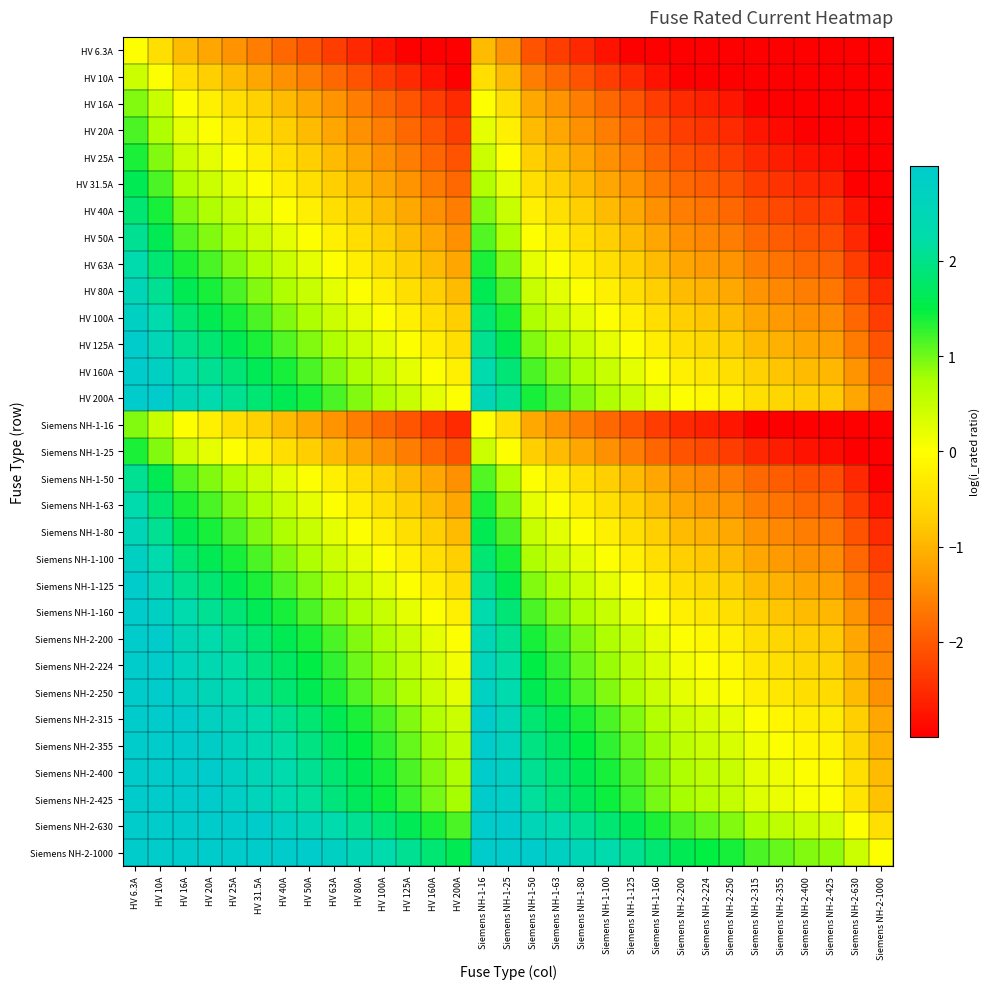

Reading right to left, what are all the values shown in this chart?

HV 6.3A: Siemens NH-2-1000=-3.0	Siemens NH-2-630=-3.0	Siemens NH-2-425=-3.0	Siemens NH-2-400=-3.0	Siemens NH-2-355=-3.0	Siemens NH-2-315=-3.0	Siemens NH-2-250=-3.0	Siemens NH-2-224=-3.0	Siemens NH-2-200=-3.0	Siemens NH-1-160=-3.0	Siemens NH-1-125=-3.0	Siemens NH-1-100=-2.8	Siemens NH-1-80=-2.5	Siemens NH-1-63=-2.3	Siemens NH-1-50=-2.1	Siemens NH-1-25=-1.4	Siemens NH-1-16=-0.9	HV 200A=-3.0	HV 160A=-3.0	HV 125A=-3.0	HV 100A=-2.8	HV 80A=-2.5	HV 63A=-2.3	HV 50A=-2.1	HV 40A=-1.8	HV 31.5A=-1.6	HV 25A=-1.4	HV 20A=-1.2	HV 16A=-0.9	HV 10A=-0.5	HV 6.3A=0.0
HV 10A: Siemens NH-2-1000=-3.0	Siemens NH-2-630=-3.0	Siemens NH-2-425=-3.0	Siemens NH-2-400=-3.0	Siemens NH-2-355=-3.0	Siemens NH-2-315=-3.0	Siemens NH-2-250=-3.0	Siemens NH-2-224=-3.0	Siemens NH-2-200=-3.0	Siemens NH-1-160=-2.8	Siemens NH-1-125=-2.5	Siemens NH-1-100=-2.3	Siemens NH-1-80=-2.1	Siemens NH-1-63=-1.8	Siemens NH-1-50=-1.6	Siemens NH-1-25=-0.9	Siemens NH-1-16=-0.5	HV 200A=-3.0	HV 160A=-2.8	HV 125A=-2.5	HV 100A=-2.3	HV 80A=-2.1	HV 63A=-1.8	HV 50A=-1.6	HV 40A=-1.4	HV 31.5A=-1.1	HV 25A=-0.9	HV 20A=-0.7	HV 16A=-0.5	HV 10A=0.0	HV 6.3A=0.5
HV 16A: Siemens NH-2-1000=-3.0	Siemens NH-2-630=-3.0	Siemens NH-2-425=-3.0	Siemens NH-2-400=-3.0	Siemens NH-2-355=-3.0	Siemens NH-2-315=-3.0	Siemens NH-2-250=-2.7	Siemens NH-2-224=-2.6	Siemens NH-2-200=-2.5	Siemens NH-1-160=-2.3	Siemens NH-1-125=-2.1	Siemens NH-1-100=-1.8	Siemens NH-1-80=-1.6	Siemens NH-1-63=-1.4	Siemens NH-1-50=-1.1	Siemens NH-1-25=-0.4	Siemens NH-1-16=0.0	HV 200A=-2.5	HV 160A=-2.3	HV 125A=-2.1	HV 100A=-1.8	HV 80A=-1.6	HV 63A=-1.4	HV 50A=-1.1	HV 40A=-0.9	HV 31.5A=-0.7	HV 25A=-0.4	HV 20A=-0.2	HV 16A=0.0	HV 10A=0.5	HV 6.3A=0.9
HV 20A: Siemens NH-2-1000=-3.0	Siemens NH-2-630=-3.0	Siemens NH-2-425=-3.0	Siemens NH-2-400=-3.0	Siemens NH-2-355=-2.9	Siemens NH-2-315=-2.8	Siemens NH-2-250=-2.5	Siemens NH-2-224=-2.4	Siemens NH-2-200=-2.3	Siemens NH-1-160=-2.1	Siemens NH-1-125=-1.8	Siemens NH-1-100=-1.6	Siemens NH-1-80=-1.4	Siemens NH-1-63=-1.1	Siemens NH-1-50=-0.9	Siemens NH-1-25=-0.2	Siemens NH-1-16=0.2	HV 200A=-2.3	HV 160A=-2.1	HV 125A=-1.8	HV 100A=-1.6	HV 80A=-1.4	HV 63A=-1.1	HV 50A=-0.9	HV 40A=-0.7	HV 31.5A=-0.5	HV 25A=-0.2	HV 20A=0.0	HV 16A=0.2	HV 10A=0.7	HV 6.3A=1.2
HV 25A: Siemens NH-2-1000=-3.0	Siemens NH-2-630=-3.0	Siemens NH-2-425=-2.8	Siemens NH-2-400=-2.8	Siemens NH-2-355=-2.7	Siemens NH-2-315=-2.5	Siemens NH-2-250=-2.3	Siemens NH-2-224=-2.2	Siemens NH-2-200=-2.1	Siemens NH-1-160=-1.9	Siemens NH-1-125=-1.6	Siemens NH-1-100=-1.4	Siemens NH-1-80=-1.2	Siemens NH-1-63=-0.9	Siemens NH-1-50=-0.7	Siemens NH-1-25=0.0	Siemens NH-1-16=0.4	HV 200A=-2.1	HV 160A=-1.9	HV 125A=-1.6	HV 100A=-1.4	HV 80A=-1.2	HV 63A=-0.9	HV 50A=-0.7	HV 40A=-0.5	HV 31.5A=-0.2	HV 25A=0.0	HV 20A=0.2	HV 16A=0.4	HV 10A=0.9	HV 6.3A=1.4
HV 31.5A: Siemens NH-2-1000=-3.0	Siemens NH-2-630=-3.0	Siemens NH-2-425=-2.6	Siemens NH-2-400=-2.5	Siemens NH-2-355=-2.4	Siemens NH-2-315=-2.3	Siemens NH-2-250=-2.1	Siemens NH-2-224=-2.0	Siemens NH-2-200=-1.8	Siemens NH-1-160=-1.6	Siemens NH-1-125=-1.4	Siemens NH-1-100=-1.2	Siemens NH-1-80=-0.9	Siemens NH-1-63=-0.7	Siemens NH-1-50=-0.5	Siemens NH-1-25=0.2	Siemens NH-1-16=0.7	HV 200A=-1.8	HV 160A=-1.6	HV 125A=-1.4	HV 100A=-1.2	HV 80A=-0.9	HV 63A=-0.7	HV 50A=-0.5	HV 40A=-0.2	HV 31.5A=0.0	HV 25A=0.2	HV 20A=0.5	HV 16A=0.7	HV 10A=1.1	HV 6.3A=1.6
HV 40A: Siemens NH-2-1000=-3.0	Siemens NH-2-630=-2.8	Siemens NH-2-425=-2.4	Siemens NH-2-400=-2.3	Siemens NH-2-355=-2.2	Siemens NH-2-315=-2.1	Siemens NH-2-250=-1.8	Siemens NH-2-224=-1.7	Siemens NH-2-200=-1.6	Siemens NH-1-160=-1.4	Siemens NH-1-125=-1.1	Siemens NH-1-100=-0.9	Siemens NH-1-80=-0.7	Siemens NH-1-63=-0.5	Siemens NH-1-50=-0.2	Siemens NH-1-25=0.5	Siemens NH-1-16=0.9	HV 200A=-1.6	HV 160A=-1.4	HV 125A=-1.1	HV 100A=-0.9	HV 80A=-0.7	HV 63A=-0.5	HV 50A=-0.2	HV 40A=0.0	HV 31.5A=0.2	HV 25A=0.5	HV 20A=0.7	HV 16A=0.9	HV 10A=1.4	HV 6.3A=1.8
HV 50A: Siemens NH-2-1000=-3.0	Siemens NH-2-630=-2.5	Siemens NH-2-425=-2.1	Siemens NH-2-400=-2.1	Siemens NH-2-355=-2.0	Siemens NH-2-315=-1.8	Siemens NH-2-250=-1.6	Siemens NH-2-224=-1.5	Siemens NH-2-200=-1.4	Siemens NH-1-160=-1.2	Siemens NH-1-125=-0.9	Siemens NH-1-100=-0.7	Siemens NH-1-80=-0.5	Siemens NH-1-63=-0.2	Siemens NH-1-50=0.0	Siemens NH-1-25=0.7	Siemens NH-1-16=1.1	HV 200A=-1.4	HV 160A=-1.2	HV 125A=-0.9	HV 100A=-0.7	HV 80A=-0.5	HV 63A=-0.2	HV 50A=0.0	HV 40A=0.2	HV 31.5A=0.5	HV 25A=0.7	HV 20A=0.9	HV 16A=1.1	HV 10A=1.6	HV 6.3A=2.1
HV 63A: Siemens NH-2-1000=-2.8	Siemens NH-2-630=-2.3	Siemens NH-2-425=-1.9	Siemens NH-2-400=-1.8	Siemens NH-2-355=-1.7	Siemens NH-2-315=-1.6	Siemens NH-2-250=-1.4	Siemens NH-2-224=-1.3	Siemens NH-2-200=-1.2	Siemens NH-1-160=-0.9	Siemens NH-1-125=-0.7	Siemens NH-1-100=-0.5	Siemens NH-1-80=-0.2	Siemens NH-1-63=0.0	Siemens NH-1-50=0.2	Siemens NH-1-25=0.9	Siemens NH-1-16=1.4	HV 200A=-1.2	HV 160A=-0.9	HV 125A=-0.7	HV 100A=-0.5	HV 80A=-0.2	HV 63A=0.0	HV 50A=0.2	HV 40A=0.5	HV 31.5A=0.7	HV 25A=0.9	HV 20A=1.1	HV 16A=1.4	HV 10A=1.8	HV 6.3A=2.3
HV 80A: Siemens NH-2-1000=-2.5	Siemens NH-2-630=-2.1	Siemens NH-2-425=-1.7	Siemens NH-2-400=-1.6	Siemens NH-2-355=-1.5	Siemens NH-2-315=-1.4	Siemens NH-2-250=-1.1	Siemens NH-2-224=-1.0	Siemens NH-2-200=-0.9	Siemens NH-1-160=-0.7	Siemens NH-1-125=-0.4	Siemens NH-1-100=-0.2	Siemens NH-1-80=0.0	Siemens NH-1-63=0.2	Siemens NH-1-50=0.5	Siemens NH-1-25=1.2	Siemens NH-1-16=1.6	HV 200A=-0.9	HV 160A=-0.7	HV 125A=-0.4	HV 100A=-0.2	HV 80A=0.0	HV 63A=0.2	HV 50A=0.5	HV 40A=0.7	HV 31.5A=0.9	HV 25A=1.2	HV 20A=1.4	HV 16A=1.6	HV 10A=2.1	HV 6.3A=2.5
HV 100A: Siemens NH-2-1000=-2.3	Siemens NH-2-630=-1.8	Siemens NH-2-425=-1.4	Siemens NH-2-400=-1.4	Siemens NH-2-355=-1.3	Siemens NH-2-315=-1.1	Siemens NH-2-250=-0.9	Siemens NH-2-224=-0.8	Siemens NH-2-200=-0.7	Siemens NH-1-160=-0.5	Siemens NH-1-125=-0.2	Siemens NH-1-100=0.0	Siemens NH-1-80=0.2	Siemens NH-1-63=0.5	Siemens NH-1-50=0.7	Siemens NH-1-25=1.4	Siemens NH-1-16=1.8	HV 200A=-0.7	HV 160A=-0.5	HV 125A=-0.2	HV 100A=0.0	HV 80A=0.2	HV 63A=0.5	HV 50A=0.7	HV 40A=0.9	HV 31.5A=1.2	HV 25A=1.4	HV 20A=1.6	HV 16A=1.8	HV 10A=2.3	HV 6.3A=2.8
HV 125A: Siemens NH-2-1000=-2.1	Siemens NH-2-630=-1.6	Siemens NH-2-425=-1.2	Siemens NH-2-400=-1.2	Siemens NH-2-355=-1.0	Siemens NH-2-315=-0.9	Siemens NH-2-250=-0.7	Siemens NH-2-224=-0.6	Siemens NH-2-200=-0.5	Siemens NH-1-160=-0.2	Siemens NH-1-125=0.0	Siemens NH-1-100=0.2	Siemens NH-1-80=0.4	Siemens NH-1-63=0.7	Siemens NH-1-50=0.9	Siemens NH-1-25=1.6	Siemens NH-1-16=2.1	HV 200A=-0.5	HV 160A=-0.2	HV 125A=0.0	HV 100A=0.2	HV 80A=0.4	HV 63A=0.7	HV 50A=0.9	HV 40A=1.1	HV 31.5A=1.4	HV 25A=1.6	HV 20A=1.8	HV 16A=2.1	HV 10A=2.5	HV 6.3A=3.0
HV 160A: Siemens NH-2-1000=-1.8	Siemens NH-2-630=-1.4	Siemens NH-2-425=-1.0	Siemens NH-2-400=-0.9	Siemens NH-2-355=-0.8	Siemens NH-2-315=-0.7	Siemens NH-2-250=-0.4	Siemens NH-2-224=-0.3	Siemens NH-2-200=-0.2	Siemens NH-1-160=0.0	Siemens NH-1-125=0.2	Siemens NH-1-100=0.5	Siemens NH-1-80=0.7	Siemens NH-1-63=0.9	Siemens NH-1-50=1.2	Siemens NH-1-25=1.9	Siemens NH-1-16=2.3	HV 200A=-0.2	HV 160A=0.0	HV 125A=0.2	HV 100A=0.5	HV 80A=0.7	HV 63A=0.9	HV 50A=1.2	HV 40A=1.4	HV 31.5A=1.6	HV 25A=1.9	HV 20A=2.1	HV 16A=2.3	HV 10A=2.8	HV 6.3A=3.0
HV 200A: Siemens NH-2-1000=-1.6	Siemens NH-2-630=-1.1	Siemens NH-2-425=-0.8	Siemens NH-2-400=-0.7	Siemens NH-2-355=-0.6	Siemens NH-2-315=-0.5	Siemens NH-2-250=-0.2	Siemens NH-2-224=-0.1	Siemens NH-2-200=0.0	Siemens NH-1-160=0.2	Siemens NH-1-125=0.5	Siemens NH-1-100=0.7	Siemens NH-1-80=0.9	Siemens NH-1-63=1.2	Siemens NH-1-50=1.4	Siemens NH-1-25=2.1	Siemens NH-1-16=2.5	HV 200A=0.0	HV 160A=0.2	HV 125A=0.5	HV 100A=0.7	HV 80A=0.9	HV 63A=1.2	HV 50A=1.4	HV 40A=1.6	HV 31.5A=1.8	HV 25A=2.1	HV 20A=2.3	HV 16A=2.5	HV 10A=3.0	HV 6.3A=3.0
Siemens NH-1-16: Siemens NH-2-1000=-3.0	Siemens NH-2-630=-3.0	Siemens NH-2-425=-3.0	Siemens NH-2-400=-3.0	Siemens NH-2-355=-3.0	Siemens NH-2-315=-3.0	Siemens NH-2-250=-2.7	Siemens NH-2-224=-2.6	Siemens NH-2-200=-2.5	Siemens NH-1-160=-2.3	Siemens NH-1-125=-2.1	Siemens NH-1-100=-1.8	Siemens NH-1-80=-1.6	Siemens NH-1-63=-1.4	Siemens NH-1-50=-1.1	Siemens NH-1-25=-0.4	Siemens NH-1-16=0.0	HV 200A=-2.5	HV 160A=-2.3	HV 125A=-2.1	HV 100A=-1.8	HV 80A=-1.6	HV 63A=-1.4	HV 50A=-1.1	HV 40A=-0.9	HV 31.5A=-0.7	HV 25A=-0.4	HV 20A=-0.2	HV 16A=0.0	HV 10A=0.5	HV 6.3A=0.9
Siemens NH-1-25: Siemens NH-2-1000=-3.0	Siemens NH-2-630=-3.0	Siemens NH-2-425=-2.8	Siemens NH-2-400=-2.8	Siemens NH-2-355=-2.7	Siemens NH-2-315=-2.5	Siemens NH-2-250=-2.3	Siemens NH-2-224=-2.2	Siemens NH-2-200=-2.1	Siemens NH-1-160=-1.9	Siemens NH-1-125=-1.6	Siemens NH-1-100=-1.4	Siemens NH-1-80=-1.2	Siemens NH-1-63=-0.9	Siemens NH-1-50=-0.7	Siemens NH-1-25=0.0	Siemens NH-1-16=0.4	HV 200A=-2.1	HV 160A=-1.9	HV 125A=-1.6	HV 100A=-1.4	HV 80A=-1.2	HV 63A=-0.9	HV 50A=-0.7	HV 40A=-0.5	HV 31.5A=-0.2	HV 25A=0.0	HV 20A=0.2	HV 16A=0.4	HV 10A=0.9	HV 6.3A=1.4
Siemens NH-1-50: Siemens NH-2-1000=-3.0	Siemens NH-2-630=-2.5	Siemens NH-2-425=-2.1	Siemens NH-2-400=-2.1	Siemens NH-2-355=-2.0	Siemens NH-2-315=-1.8	Siemens NH-2-250=-1.6	Siemens NH-2-224=-1.5	Siemens NH-2-200=-1.4	Siemens NH-1-160=-1.2	Siemens NH-1-125=-0.9	Siemens NH-1-100=-0.7	Siemens NH-1-80=-0.5	Siemens NH-1-63=-0.2	Siemens NH-1-50=0.0	Siemens NH-1-25=0.7	Siemens NH-1-16=1.1	HV 200A=-1.4	HV 160A=-1.2	HV 125A=-0.9	HV 100A=-0.7	HV 80A=-0.5	HV 63A=-0.2	HV 50A=0.0	HV 40A=0.2	HV 31.5A=0.5	HV 25A=0.7	HV 20A=0.9	HV 16A=1.1	HV 10A=1.6	HV 6.3A=2.1
Siemens NH-1-63: Siemens NH-2-1000=-2.8	Siemens NH-2-630=-2.3	Siemens NH-2-425=-1.9	Siemens NH-2-400=-1.8	Siemens NH-2-355=-1.7	Siemens NH-2-315=-1.6	Siemens NH-2-250=-1.4	Siemens NH-2-224=-1.3	Siemens NH-2-200=-1.2	Siemens NH-1-160=-0.9	Siemens NH-1-125=-0.7	Siemens NH-1-100=-0.5	Siemens NH-1-80=-0.2	Siemens NH-1-63=0.0	Siemens NH-1-50=0.2	Siemens NH-1-25=0.9	Siemens NH-1-16=1.4	HV 200A=-1.2	HV 160A=-0.9	HV 125A=-0.7	HV 100A=-0.5	HV 80A=-0.2	HV 63A=0.0	HV 50A=0.2	HV 40A=0.5	HV 31.5A=0.7	HV 25A=0.9	HV 20A=1.1	HV 16A=1.4	HV 10A=1.8	HV 6.3A=2.3
Siemens NH-1-80: Siemens NH-2-1000=-2.5	Siemens NH-2-630=-2.1	Siemens NH-2-425=-1.7	Siemens NH-2-400=-1.6	Siemens NH-2-355=-1.5	Siemens NH-2-315=-1.4	Siemens NH-2-250=-1.1	Siemens NH-2-224=-1.0	Siemens NH-2-200=-0.9	Siemens NH-1-160=-0.7	Siemens NH-1-125=-0.4	Siemens NH-1-100=-0.2	Siemens NH-1-80=0.0	Siemens NH-1-63=0.2	Siemens NH-1-50=0.5	Siemens NH-1-25=1.2	Siemens NH-1-16=1.6	HV 200A=-0.9	HV 160A=-0.7	HV 125A=-0.4	HV 100A=-0.2	HV 80A=0.0	HV 63A=0.2	HV 50A=0.5	HV 40A=0.7	HV 31.5A=0.9	HV 25A=1.2	HV 20A=1.4	HV 16A=1.6	HV 10A=2.1	HV 6.3A=2.5
Siemens NH-1-100: Siemens NH-2-1000=-2.3	Siemens NH-2-630=-1.8	Siemens NH-2-425=-1.4	Siemens NH-2-400=-1.4	Siemens NH-2-355=-1.3	Siemens NH-2-315=-1.1	Siemens NH-2-250=-0.9	Siemens NH-2-224=-0.8	Siemens NH-2-200=-0.7	Siemens NH-1-160=-0.5	Siemens NH-1-125=-0.2	Siemens NH-1-100=0.0	Siemens NH-1-80=0.2	Siemens NH-1-63=0.5	Siemens NH-1-50=0.7	Siemens NH-1-25=1.4	Siemens NH-1-16=1.8	HV 200A=-0.7	HV 160A=-0.5	HV 125A=-0.2	HV 100A=0.0	HV 80A=0.2	HV 63A=0.5	HV 50A=0.7	HV 40A=0.9	HV 31.5A=1.2	HV 25A=1.4	HV 20A=1.6	HV 16A=1.8	HV 10A=2.3	HV 6.3A=2.8
Siemens NH-1-125: Siemens NH-2-1000=-2.1	Siemens NH-2-630=-1.6	Siemens NH-2-425=-1.2	Siemens NH-2-400=-1.2	Siemens NH-2-355=-1.0	Siemens NH-2-315=-0.9	Siemens NH-2-250=-0.7	Siemens NH-2-224=-0.6	Siemens NH-2-200=-0.5	Siemens NH-1-160=-0.2	Siemens NH-1-125=0.0	Siemens NH-1-100=0.2	Siemens NH-1-80=0.4	Siemens NH-1-63=0.7	Siemens NH-1-50=0.9	Siemens NH-1-25=1.6	Siemens NH-1-16=2.1	HV 200A=-0.5	HV 160A=-0.2	HV 125A=0.0	HV 100A=0.2	HV 80A=0.4	HV 63A=0.7	HV 50A=0.9	HV 40A=1.1	HV 31.5A=1.4	HV 25A=1.6	HV 20A=1.8	HV 16A=2.1	HV 10A=2.5	HV 6.3A=3.0
Siemens NH-1-160: Siemens NH-2-1000=-1.8	Siemens NH-2-630=-1.4	Siemens NH-2-425=-1.0	Siemens NH-2-400=-0.9	Siemens NH-2-355=-0.8	Siemens NH-2-315=-0.7	Siemens NH-2-250=-0.4	Siemens NH-2-224=-0.3	Siemens NH-2-200=-0.2	Siemens NH-1-160=0.0	Siemens NH-1-125=0.2	Siemens NH-1-100=0.5	Siemens NH-1-80=0.7	Siemens NH-1-63=0.9	Siemens NH-1-50=1.2	Siemens NH-1-25=1.9	Siemens NH-1-16=2.3	HV 200A=-0.2	HV 160A=0.0	HV 125A=0.2	HV 100A=0.5	HV 80A=0.7	HV 63A=0.9	HV 50A=1.2	HV 40A=1.4	HV 31.5A=1.6	HV 25A=1.9	HV 20A=2.1	HV 16A=2.3	HV 10A=2.8	HV 6.3A=3.0
Siemens NH-2-200: Siemens NH-2-1000=-1.6	Siemens NH-2-630=-1.1	Siemens NH-2-425=-0.8	Siemens NH-2-400=-0.7	Siemens NH-2-355=-0.6	Siemens NH-2-315=-0.5	Siemens NH-2-250=-0.2	Siemens NH-2-224=-0.1	Siemens NH-2-200=0.0	Siemens NH-1-160=0.2	Siemens NH-1-125=0.5	Siemens NH-1-100=0.7	Siemens NH-1-80=0.9	Siemens NH-1-63=1.2	Siemens NH-1-50=1.4	Siemens NH-1-25=2.1	Siemens NH-1-16=2.5	HV 200A=0.0	HV 160A=0.2	HV 125A=0.5	HV 100A=0.7	HV 80A=0.9	HV 63A=1.2	HV 50A=1.4	HV 40A=1.6	HV 31.5A=1.8	HV 25A=2.1	HV 20A=2.3	HV 16A=2.5	HV 10A=3.0	HV 6.3A=3.0
Siemens NH-2-224: Siemens NH-2-1000=-1.5	Siemens NH-2-630=-1.0	Siemens NH-2-425=-0.6	Siemens NH-2-400=-0.6	Siemens NH-2-355=-0.5	Siemens NH-2-315=-0.3	Siemens NH-2-250=-0.1	Siemens NH-2-224=0.0	Siemens NH-2-200=0.1	Siemens NH-1-160=0.3	Siemens NH-1-125=0.6	Siemens NH-1-100=0.8	Siemens NH-1-80=1.0	Siemens NH-1-63=1.3	Siemens NH-1-50=1.5	Siemens NH-1-25=2.2	Siemens NH-1-16=2.6	HV 200A=0.1	HV 160A=0.3	HV 125A=0.6	HV 100A=0.8	HV 80A=1.0	HV 63A=1.3	HV 50A=1.5	HV 40A=1.7	HV 31.5A=2.0	HV 25A=2.2	HV 20A=2.4	HV 16A=2.6	HV 10A=3.0	HV 6.3A=3.0
Siemens NH-2-250: Siemens NH-2-1000=-1.4	Siemens NH-2-630=-0.9	Siemens NH-2-425=-0.5	Siemens NH-2-400=-0.5	Siemens NH-2-355=-0.4	Siemens NH-2-315=-0.2	Siemens NH-2-250=0.0	Siemens NH-2-224=0.1	Siemens NH-2-200=0.2	Siemens NH-1-160=0.4	Siemens NH-1-125=0.7	Siemens NH-1-100=0.9	Siemens NH-1-80=1.1	Siemens NH-1-63=1.4	Siemens NH-1-50=1.6	Siemens NH-1-25=2.3	Siemens NH-1-16=2.7	HV 200A=0.2	HV 160A=0.4	HV 125A=0.7	HV 100A=0.9	HV 80A=1.1	HV 63A=1.4	HV 50A=1.6	HV 40A=1.8	HV 31.5A=2.1	HV 25A=2.3	HV 20A=2.5	HV 16A=2.7	HV 10A=3.0	HV 6.3A=3.0
Siemens NH-2-315: Siemens NH-2-1000=-1.2	Siemens NH-2-630=-0.7	Siemens NH-2-425=-0.3	Siemens NH-2-400=-0.2	Siemens NH-2-355=-0.1	Siemens NH-2-315=0.0	Siemens NH-2-250=0.2	Siemens NH-2-224=0.3	Siemens NH-2-200=0.5	Siemens NH-1-160=0.7	Siemens NH-1-125=0.9	Siemens NH-1-100=1.1	Siemens NH-1-80=1.4	Siemens NH-1-63=1.6	Siemens NH-1-50=1.8	Siemens NH-1-25=2.5	Siemens NH-1-16=3.0	HV 200A=0.5	HV 160A=0.7	HV 125A=0.9	HV 100A=1.1	HV 80A=1.4	HV 63A=1.6	HV 50A=1.8	HV 40A=2.1	HV 31.5A=2.3	HV 25A=2.5	HV 20A=2.8	HV 16A=3.0	HV 10A=3.0	HV 6.3A=3.0
Siemens NH-2-355: Siemens NH-2-1000=-1.0	Siemens NH-2-630=-0.6	Siemens NH-2-425=-0.2	Siemens NH-2-400=-0.1	Siemens NH-2-355=0.0	Siemens NH-2-315=0.1	Siemens NH-2-250=0.4	Siemens NH-2-224=0.5	Siemens NH-2-200=0.6	Siemens NH-1-160=0.8	Siemens NH-1-125=1.0	Siemens NH-1-100=1.3	Siemens NH-1-80=1.5	Siemens NH-1-63=1.7	Siemens NH-1-50=2.0	Siemens NH-1-25=2.7	Siemens NH-1-16=3.0	HV 200A=0.6	HV 160A=0.8	HV 125A=1.0	HV 100A=1.3	HV 80A=1.5	HV 63A=1.7	HV 50A=2.0	HV 40A=2.2	HV 31.5A=2.4	HV 25A=2.7	HV 20A=2.9	HV 16A=3.0	HV 10A=3.0	HV 6.3A=3.0
Siemens NH-2-400: Siemens NH-2-1000=-0.9	Siemens NH-2-630=-0.5	Siemens NH-2-425=-0.1	Siemens NH-2-400=0.0	Siemens NH-2-355=0.1	Siemens NH-2-315=0.2	Siemens NH-2-250=0.5	Siemens NH-2-224=0.6	Siemens NH-2-200=0.7	Siemens NH-1-160=0.9	Siemens NH-1-125=1.2	Siemens NH-1-100=1.4	Siemens NH-1-80=1.6	Siemens NH-1-63=1.8	Siemens NH-1-50=2.1	Siemens NH-1-25=2.8	Siemens NH-1-16=3.0	HV 200A=0.7	HV 160A=0.9	HV 125A=1.2	HV 100A=1.4	HV 80A=1.6	HV 63A=1.8	HV 50A=2.1	HV 40A=2.3	HV 31.5A=2.5	HV 25A=2.8	HV 20A=3.0	HV 16A=3.0	HV 10A=3.0	HV 6.3A=3.0
Siemens NH-2-425: Siemens NH-2-1000=-0.9	Siemens NH-2-630=-0.4	Siemens NH-2-425=0.0	Siemens NH-2-400=0.1	Siemens NH-2-355=0.2	Siemens NH-2-315=0.3	Siemens NH-2-250=0.5	Siemens NH-2-224=0.6	Siemens NH-2-200=0.8	Siemens NH-1-160=1.0	Siemens NH-1-125=1.2	Siemens NH-1-100=1.4	Siemens NH-1-80=1.7	Siemens NH-1-63=1.9	Siemens NH-1-50=2.1	Siemens NH-1-25=2.8	Siemens NH-1-16=3.0	HV 200A=0.8	HV 160A=1.0	HV 125A=1.2	HV 100A=1.4	HV 80A=1.7	HV 63A=1.9	HV 50A=2.1	HV 40A=2.4	HV 31.5A=2.6	HV 25A=2.8	HV 20A=3.0	HV 16A=3.0	HV 10A=3.0	HV 6.3A=3.0
Siemens NH-2-630: Siemens NH-2-1000=-0.5	Siemens NH-2-630=0.0	Siemens NH-2-425=0.4	Siemens NH-2-400=0.5	Siemens NH-2-355=0.6	Siemens NH-2-315=0.7	Siemens NH-2-250=0.9	Siemens NH-2-224=1.0	Siemens NH-2-200=1.1	Siemens NH-1-160=1.4	Siemens NH-1-125=1.6	Siemens NH-1-100=1.8	Siemens NH-1-80=2.1	Siemens NH-1-63=2.3	Siemens NH-1-50=2.5	Siemens NH-1-25=3.0	Siemens NH-1-16=3.0	HV 200A=1.1	HV 160A=1.4	HV 125A=1.6	HV 100A=1.8	HV 80A=2.1	HV 63A=2.3	HV 50A=2.5	HV 40A=2.8	HV 31.5A=3.0	HV 25A=3.0	HV 20A=3.0	HV 16A=3.0	HV 10A=3.0	HV 6.3A=3.0
Siemens NH-2-1000: Siemens NH-2-1000=0.0	Siemens NH-2-630=0.5	Siemens NH-2-425=0.9	Siemens NH-2-400=0.9	Siemens NH-2-355=1.0	Siemens NH-2-315=1.2	Siemens NH-2-250=1.4	Siemens NH-2-224=1.5	Siemens NH-2-200=1.6	Siemens NH-1-160=1.8	Siemens NH-1-125=2.1	Siemens NH-1-100=2.3	Siemens NH-1-80=2.5	Siemens NH-1-63=2.8	Siemens NH-1-50=3.0	Siemens NH-1-25=3.0	Siemens NH-1-16=3.0	HV 200A=1.6	HV 160A=1.8	HV 125A=2.1	HV 100A=2.3	HV 80A=2.5	HV 63A=2.8	HV 50A=3.0	HV 40A=3.0	HV 31.5A=3.0	HV 25A=3.0	HV 20A=3.0	HV 16A=3.0	HV 10A=3.0	HV 6.3A=3.0